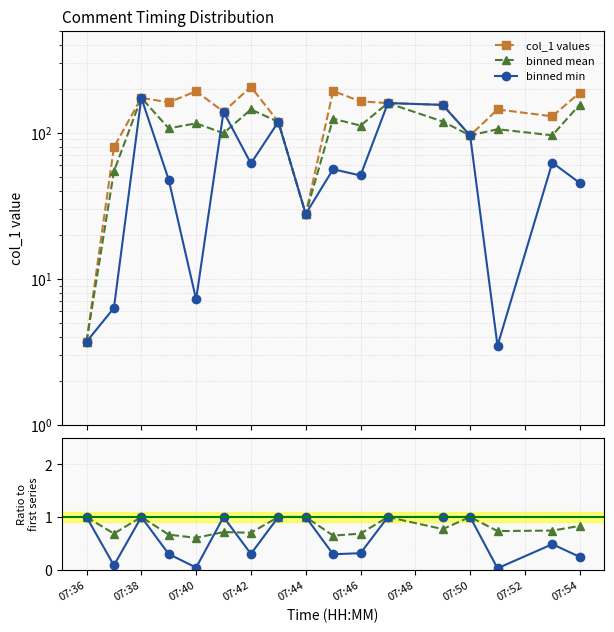

True or false: binned min and col_1 values intersect in this chart.

False